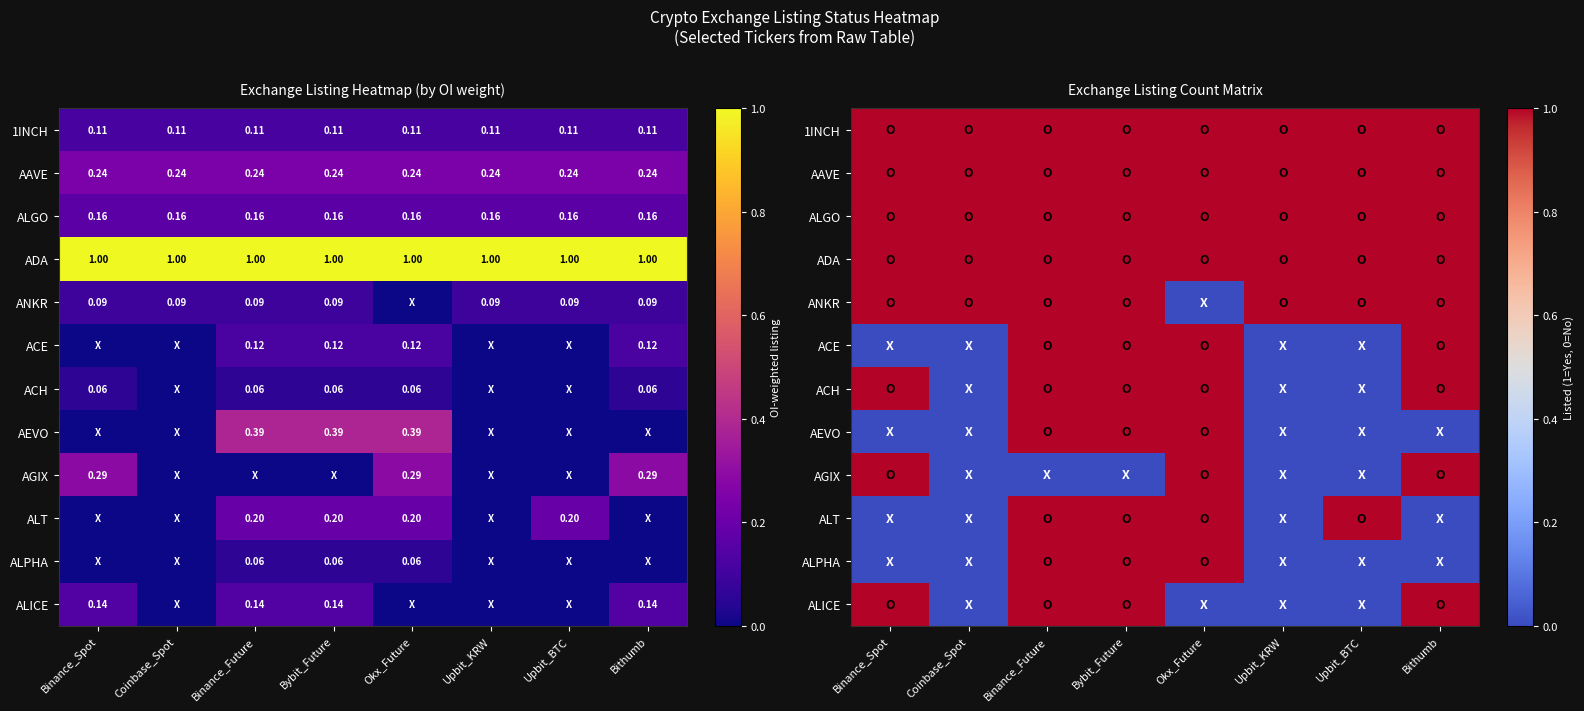

At which category is the sum across all series the highest?

Binance_Future